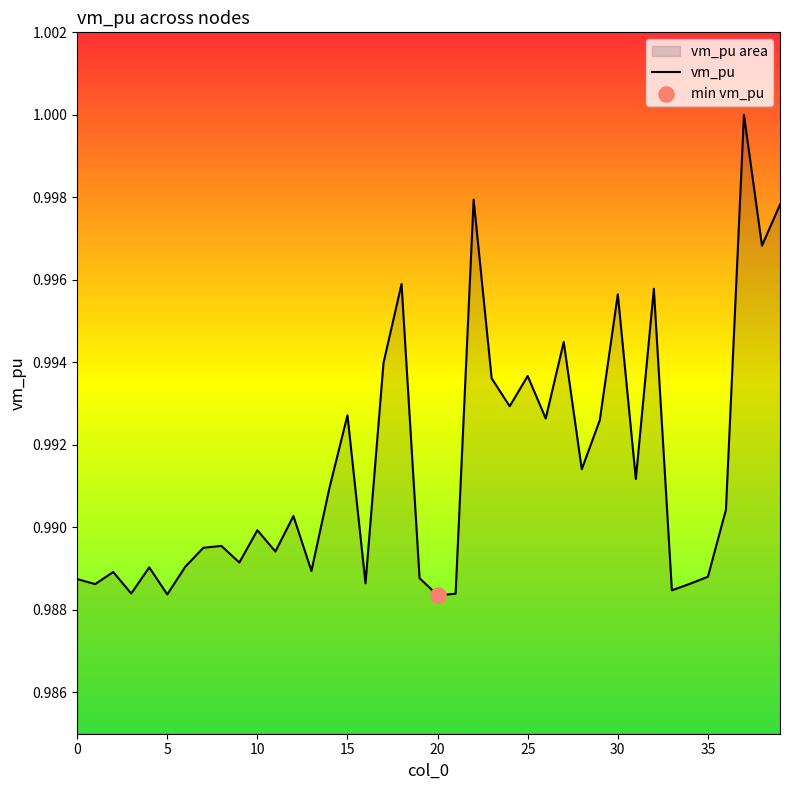

Which has a higher value, 0 or 15?

15